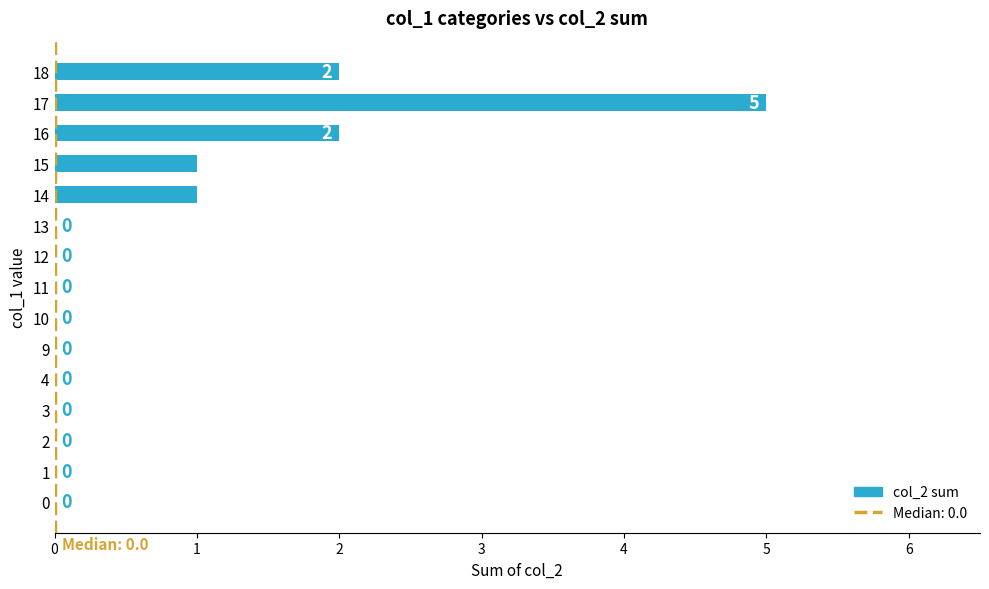

Which category has the highest value across all series?

17